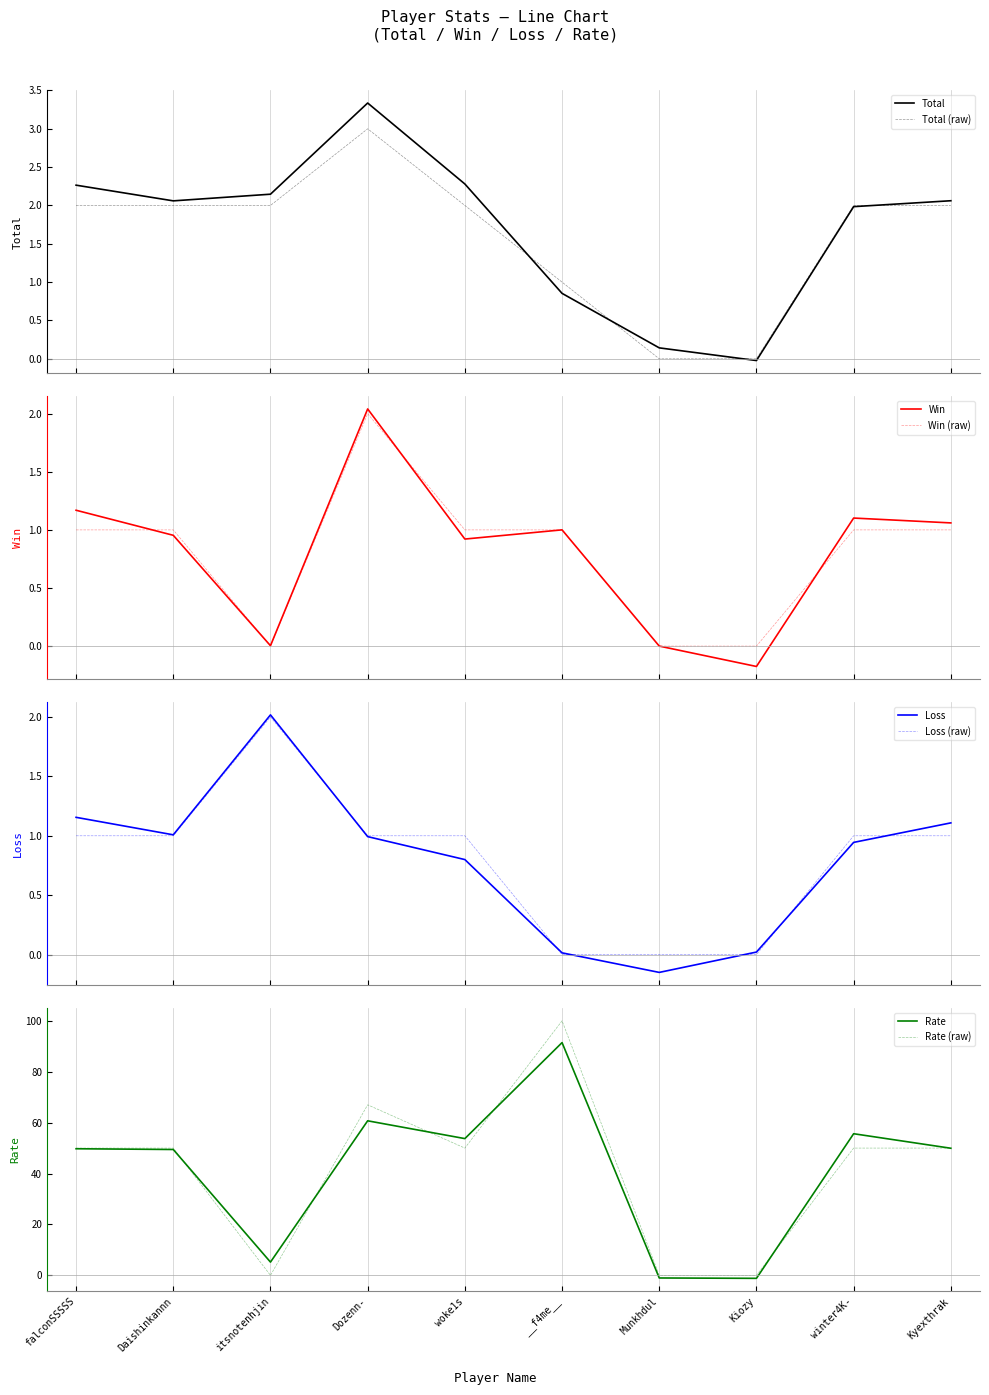

What is the difference between the maximum and minimum values in the Loss series?

2